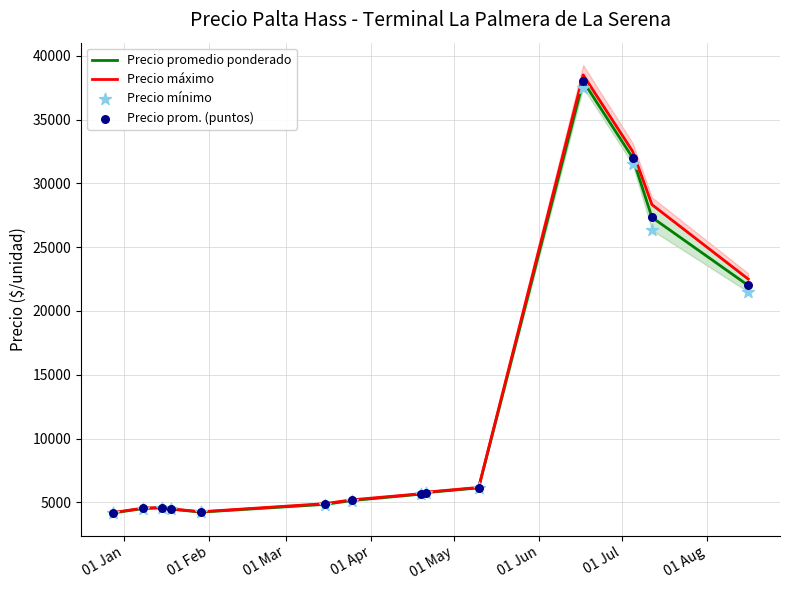

What are all the series names shown in the legend?

Precio promedio ponderado, Precio máximo, Precio mínimo, Precio prom. (puntos)